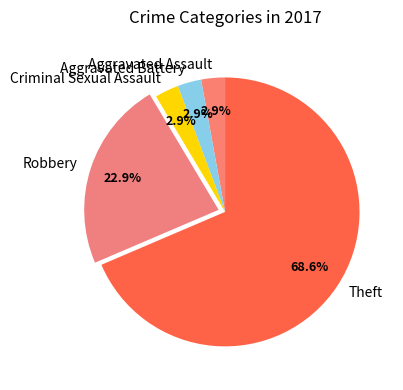

Which has a higher value, Aggravated Assault or Theft?

Theft